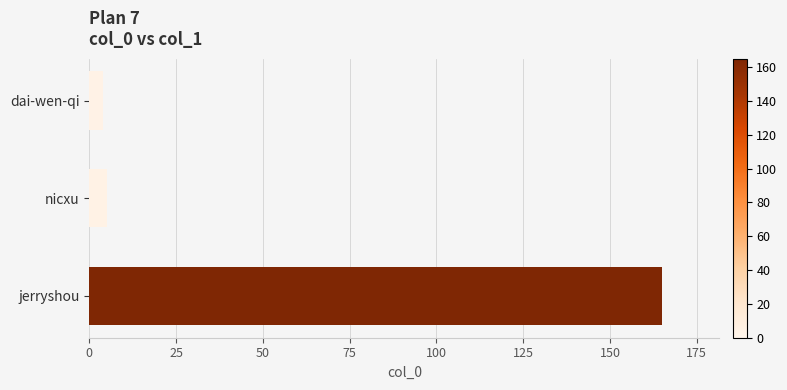

Reading bottom to top, transcribe all the data shown in this chart.

165	5	4